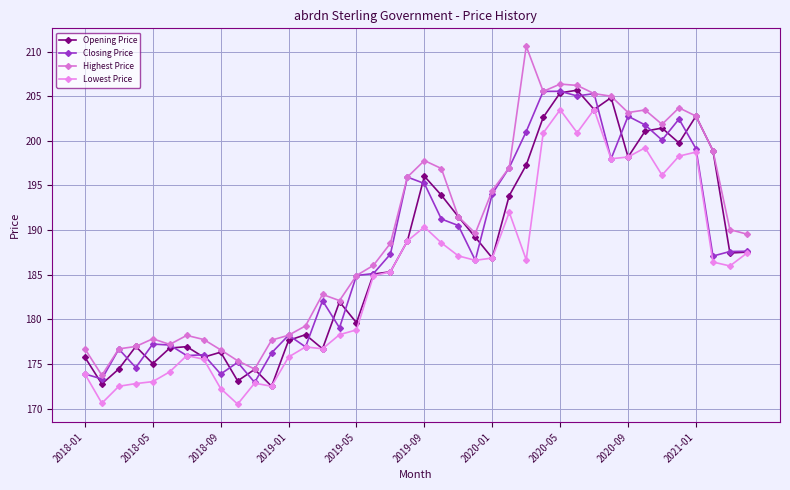

List the series in order of their peak value, highest first.

Highest Price, Opening Price, Closing Price, Lowest Price